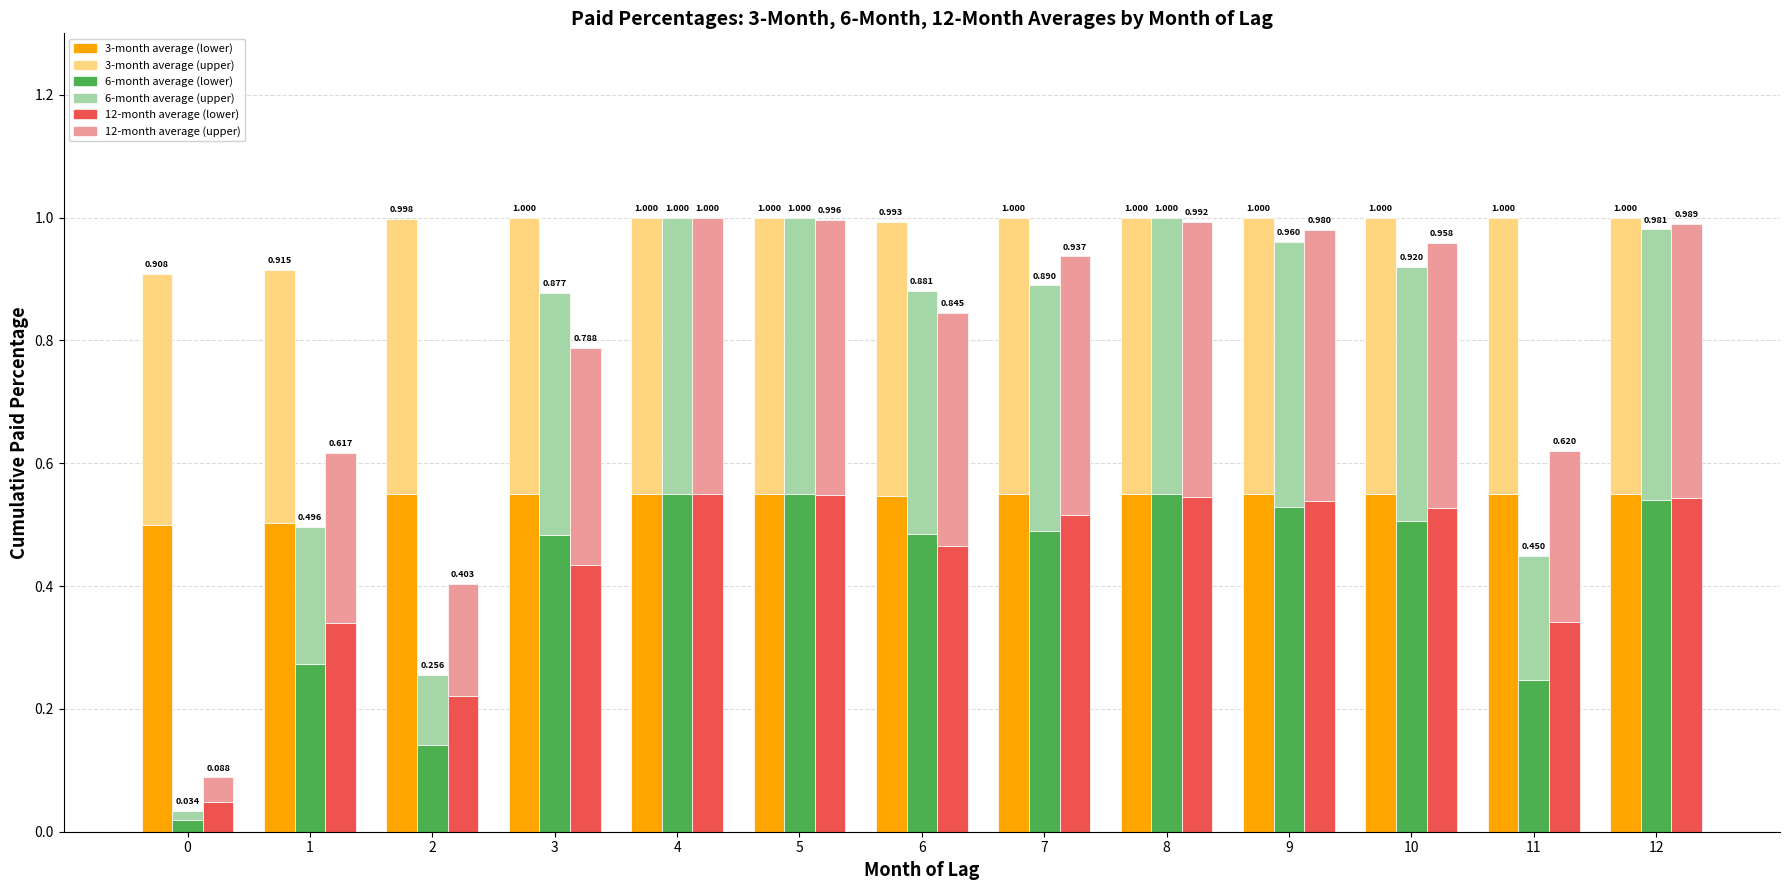

Rank the series at 3 from lowest to highest value.

12-month average (upper), 6-month average (upper), 12-month average (base), 3-month average (upper), 6-month average (base), 3-month average (base)